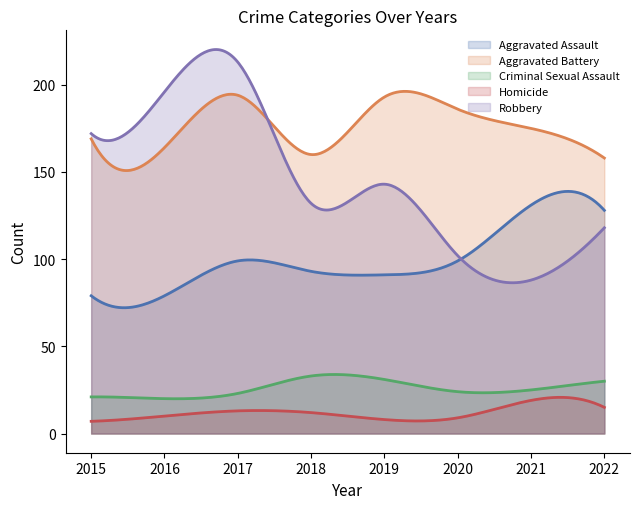

Reading left to right, extract all data points from this chart.

Aggravated Assault: 79	79	99	93	91	99	131	128
Aggravated Battery: 169	164	194	160	193	186	175	158
Criminal Sexual Assault: 21	20	23	33	31	24	25	30
Homicide: 7	10	13	12	8	9	19	15
Robbery: 172	196	213	132	143	102	88	118